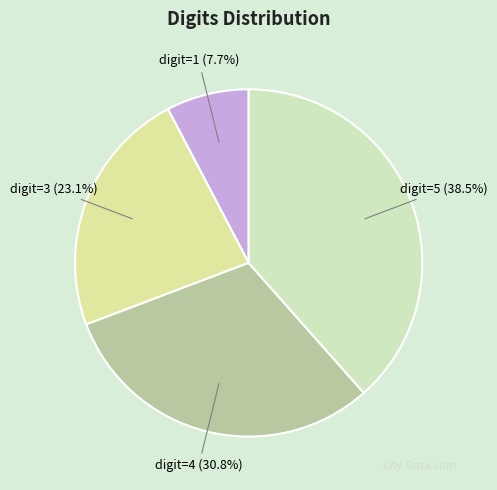

Count the number of slices in the pie.

4